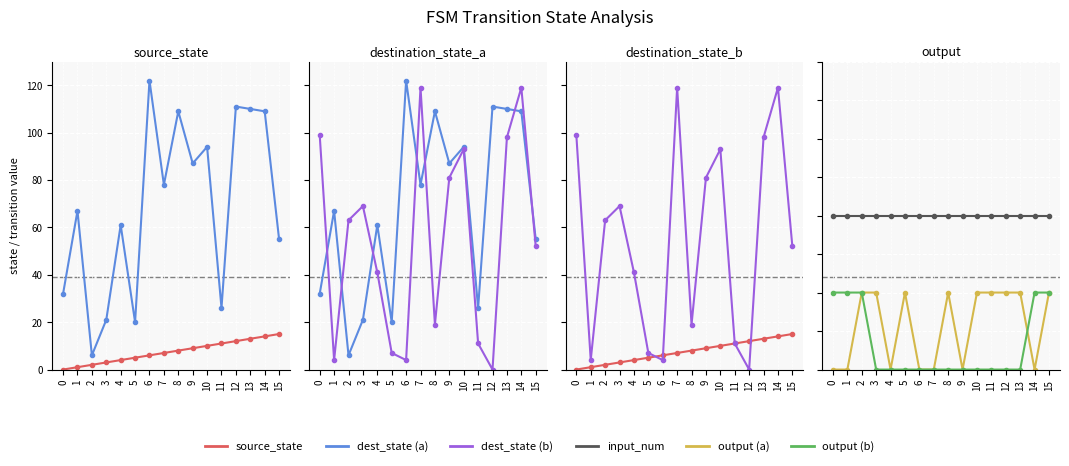

Read the source_state value at 1.

1